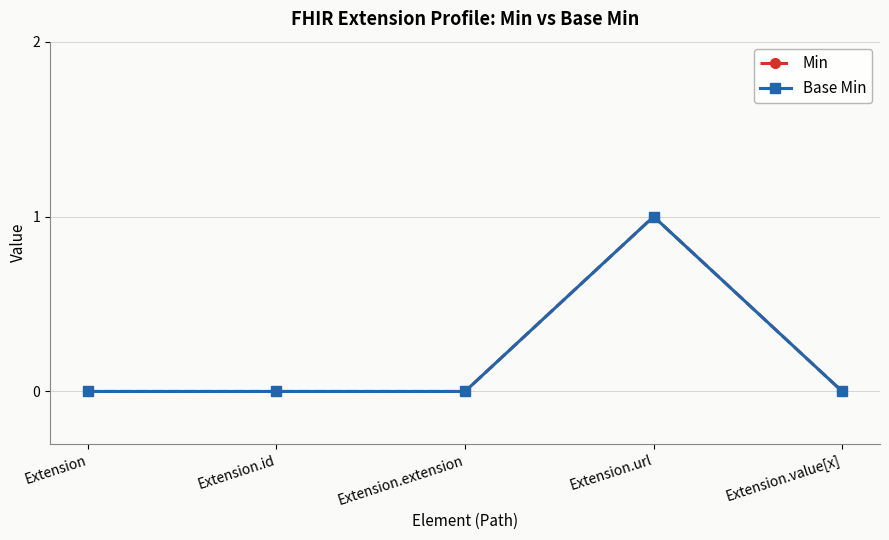

Reading right to left, extract all data points from this chart.

Min: 0	1	0	0	0
Base Min: 0	1	0	0	0